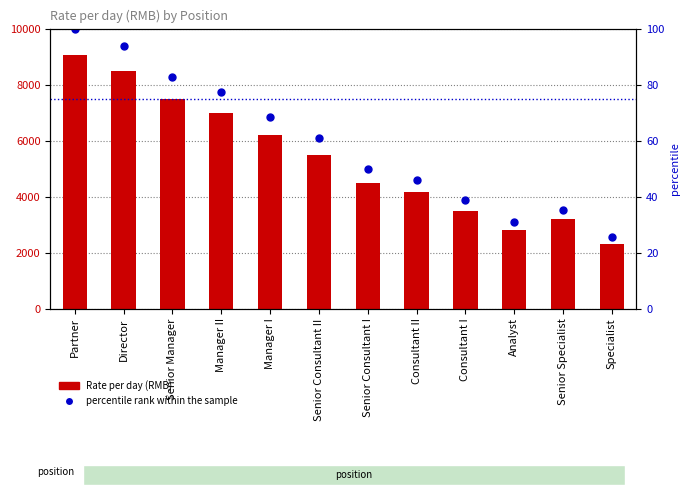

What is the difference between the second highest and second lowest values in the Rate per day (RMB) series?

5700.0